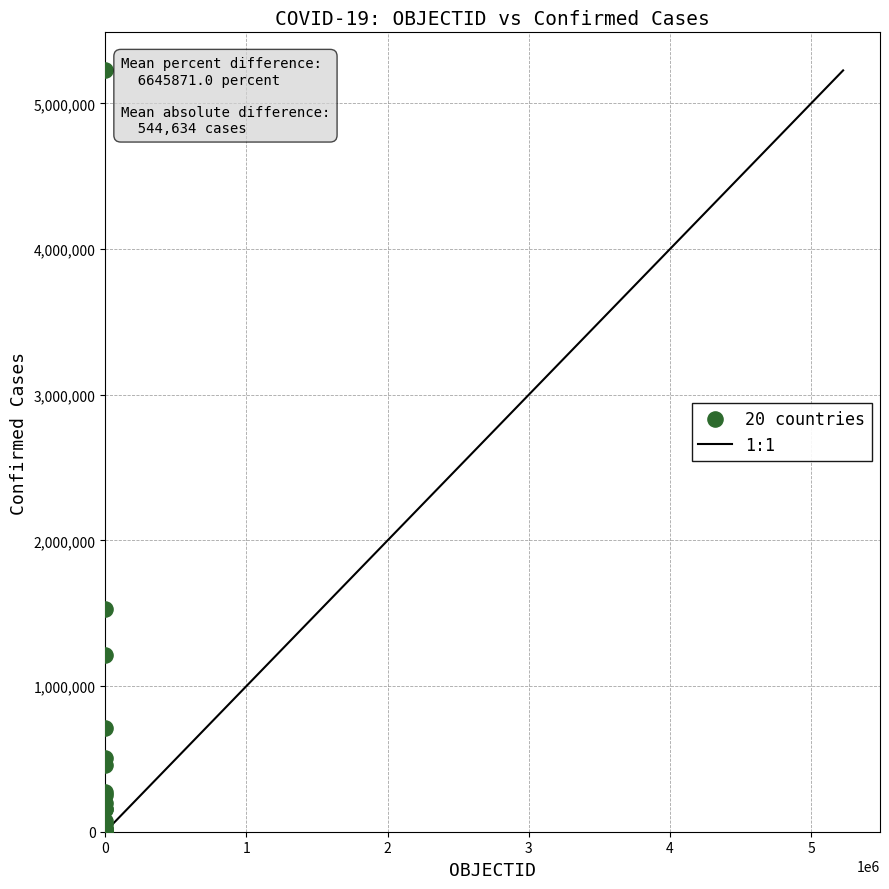

What Y value in the scatter plot is closest to 2614564?

1532366